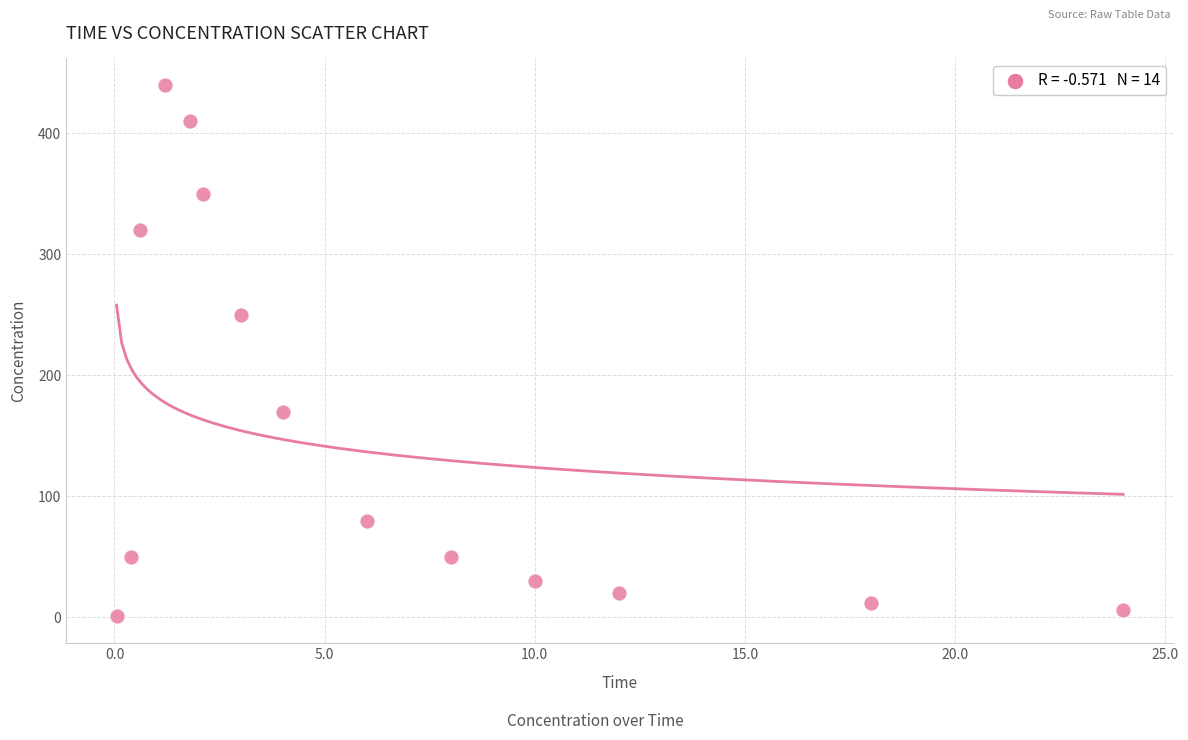

What is the range of Y values (max minus min)?

439